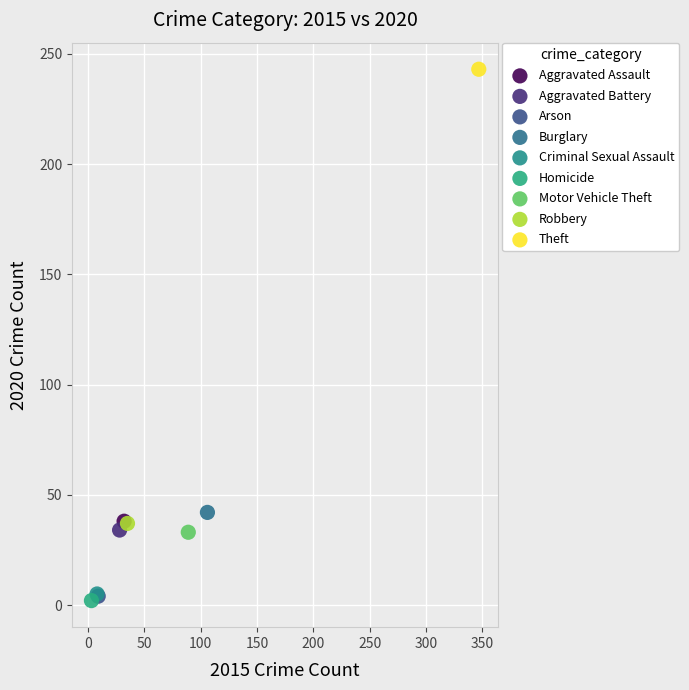

Which series reaches the maximum Y coordinate?

Theft